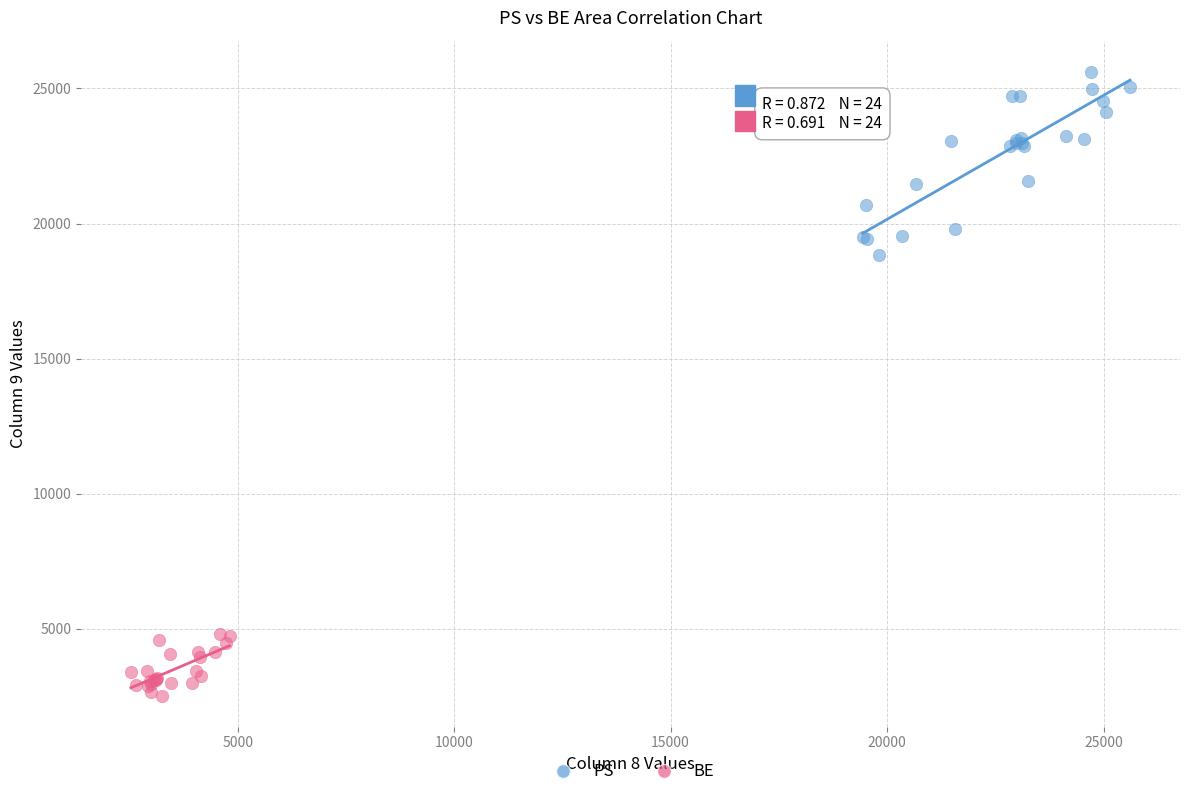

Which series reaches the maximum Y coordinate?

PS